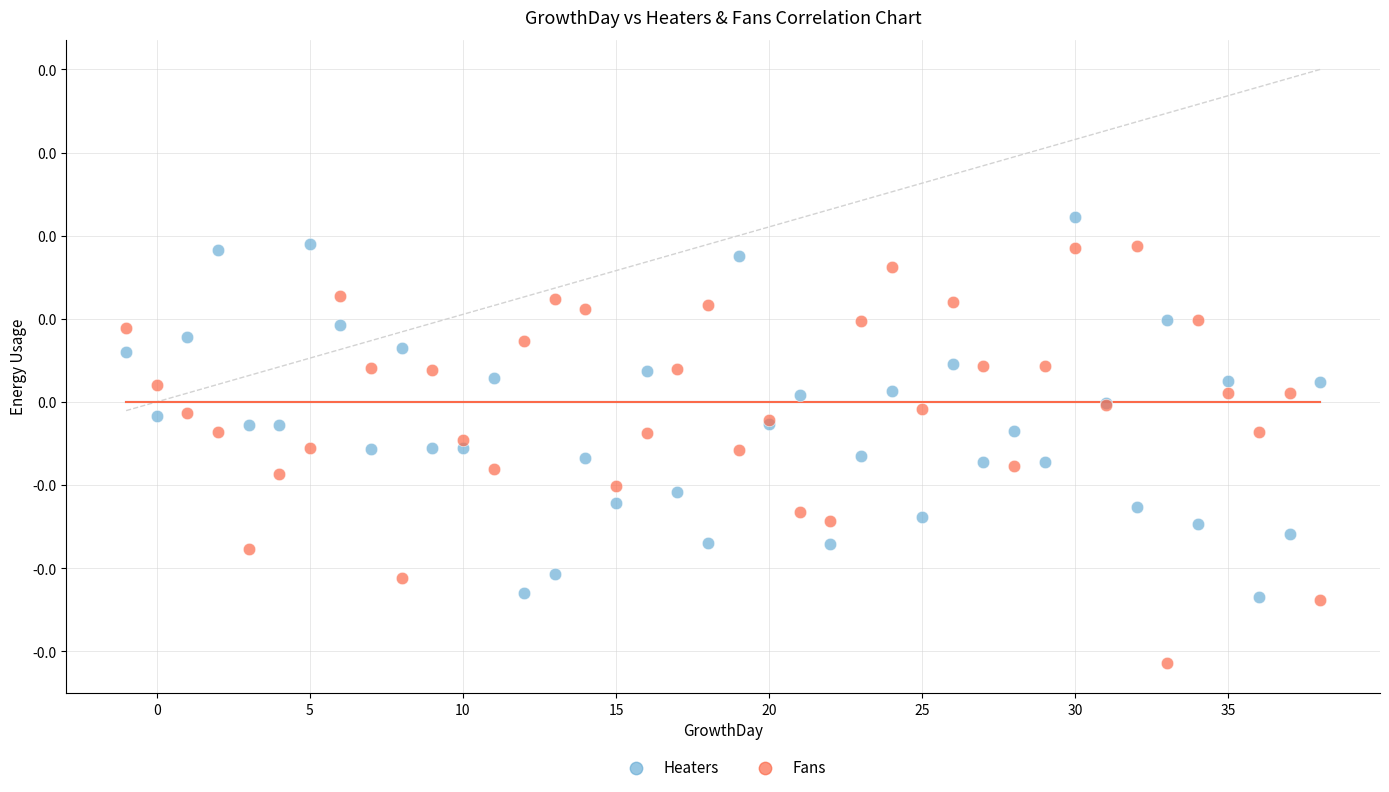

What are all the series names shown in the legend?

Heaters, Fans